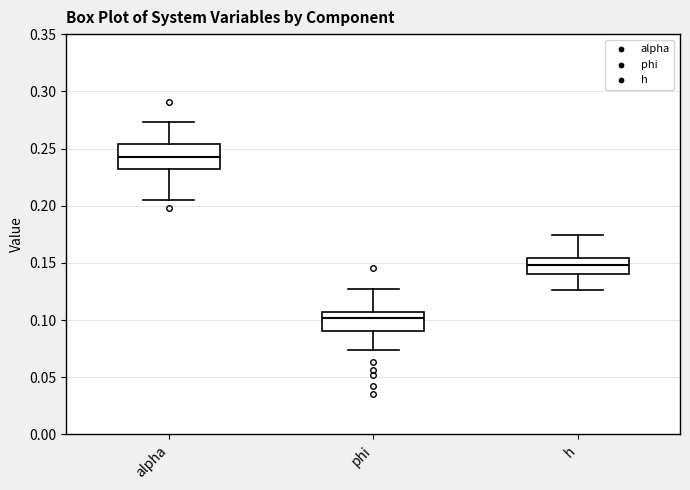

Reading left to right, transcribe this box plot: for each box, give where its median line is, the range the box spans, and where its two whiskers end, as read against the y-axis. The values are not printed on the chart, so give them approximately, as read against the axis.

alpha: median 0.245, box 0.230 to 0.255, whiskers 0.205 to 0.275
phi: median 0.100, box 0.090 to 0.105, whiskers 0.075 to 0.125
h: median 0.150, box 0.140 to 0.155, whiskers 0.125 to 0.175